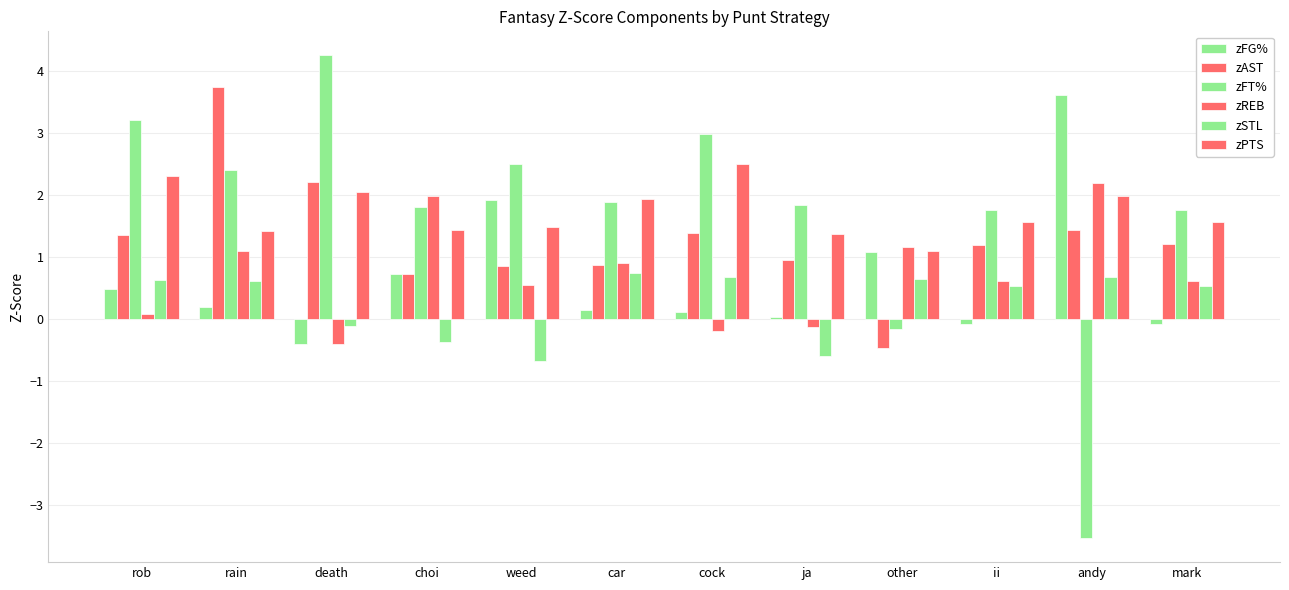

At how many categories does at least one series exceed -2?

12